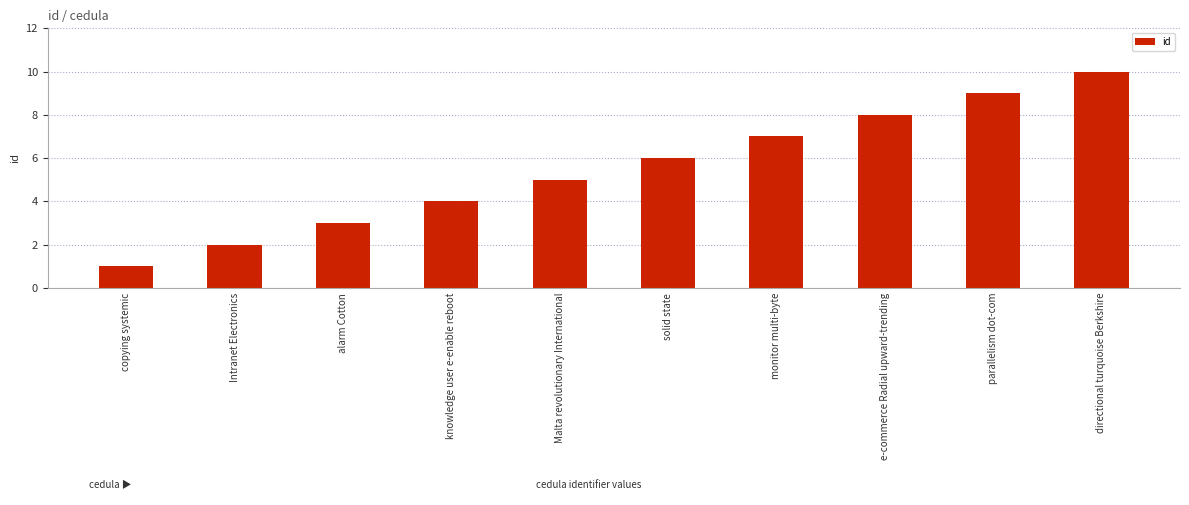

Between solid state and Malta revolutionary International, which is larger?

solid state